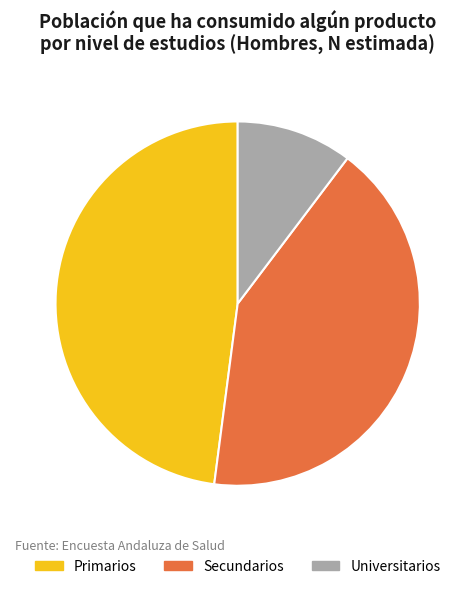

The Universitarios slice represents 1% of the pie. True or false?

False